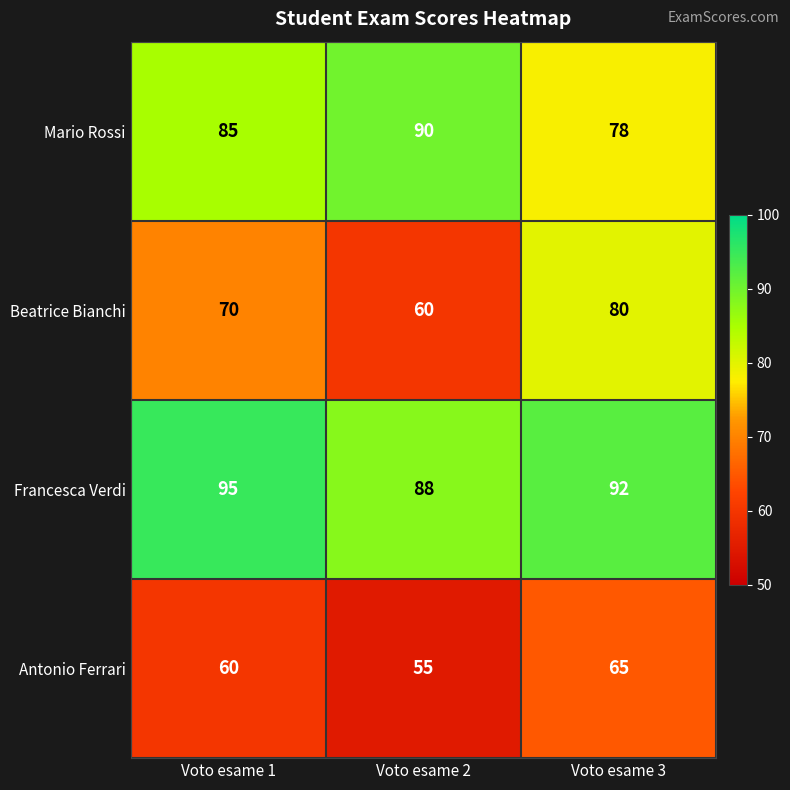

True or false: Francesca Verdi has a value of 145 at Voto esame 3.

False